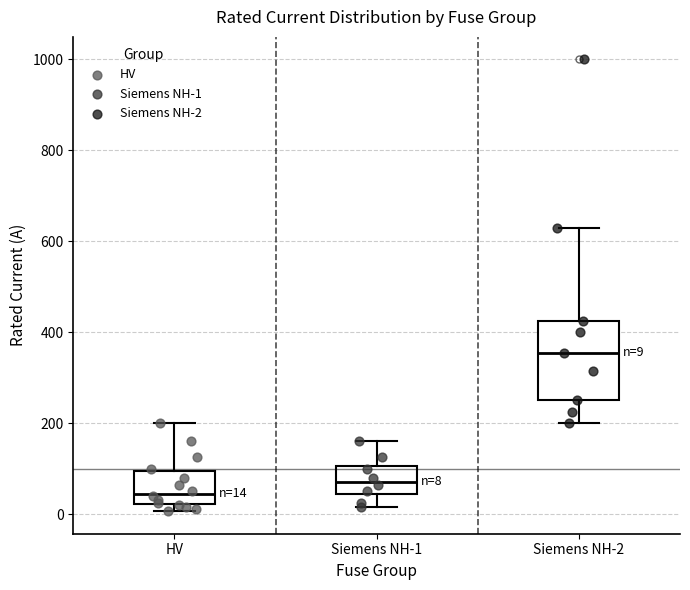

Which box is the tallest, from its lower edge to its upper edge?

Siemens NH-2